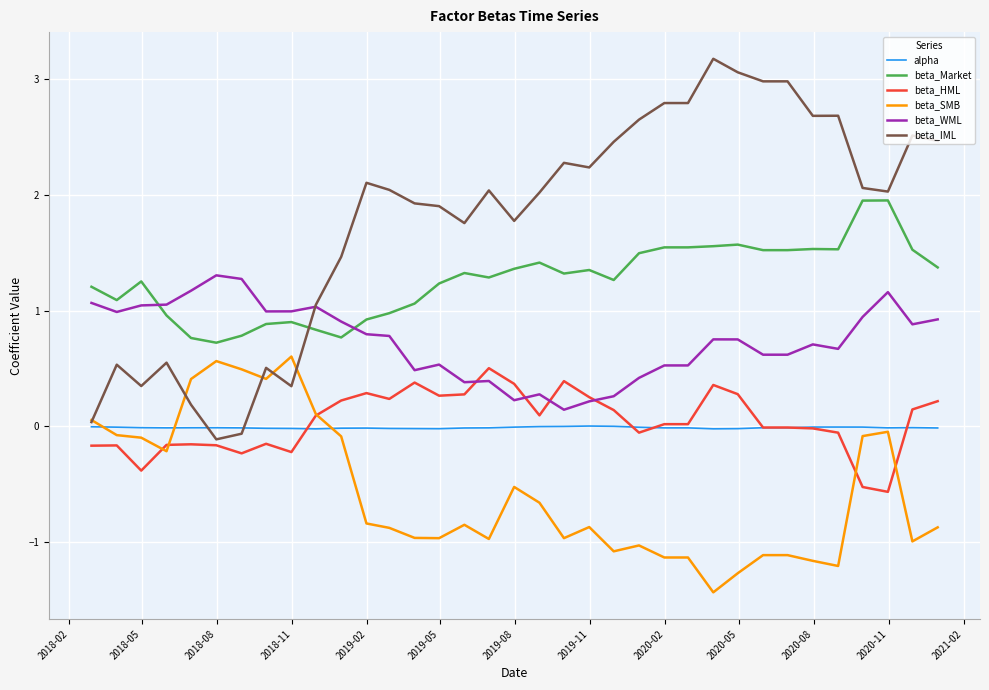

Which series has the largest total across all categories?

beta_IML